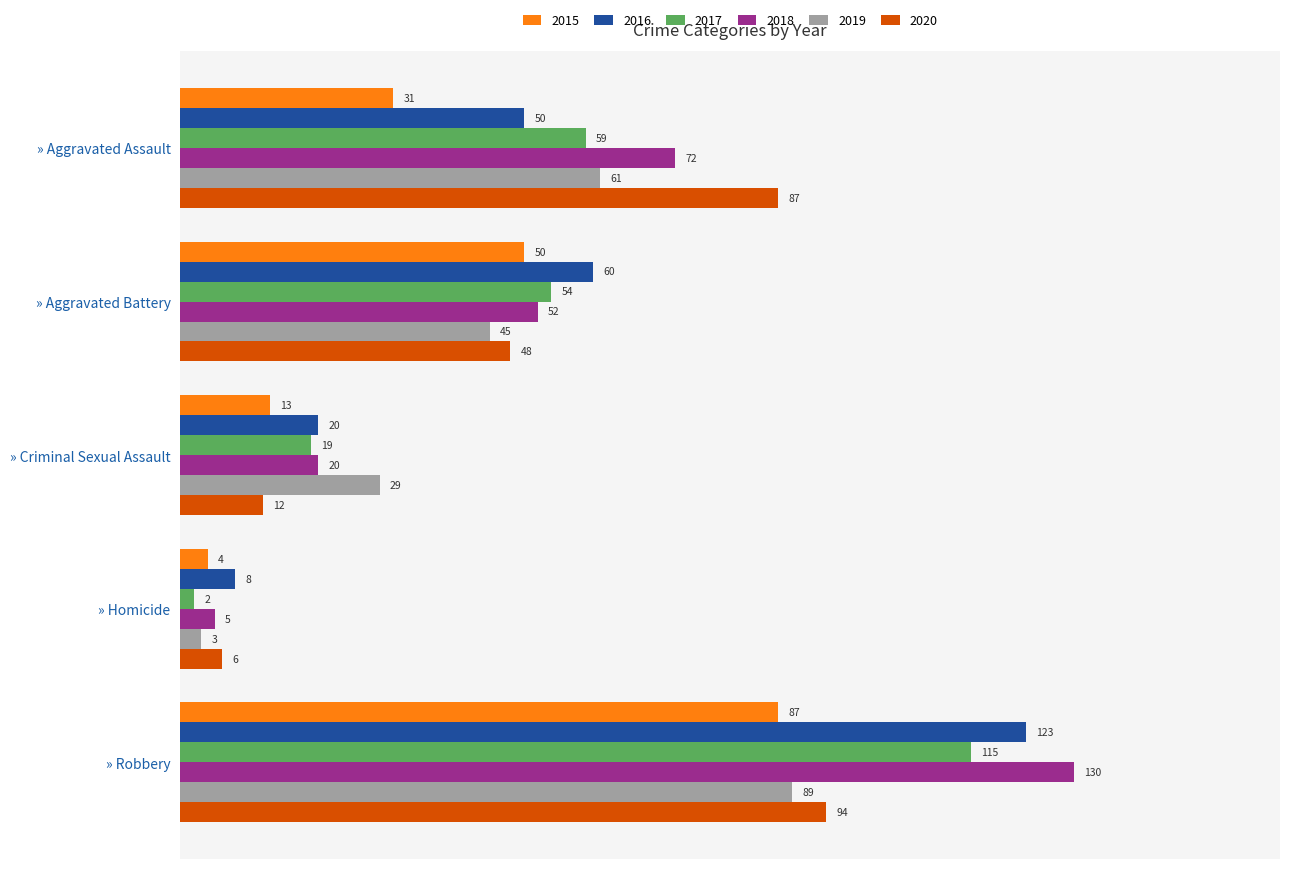

Rank the categories by 2020 value from highest to lowest.

» Robbery, » Aggravated Assault, » Aggravated Battery, » Criminal Sexual Assault, » Homicide